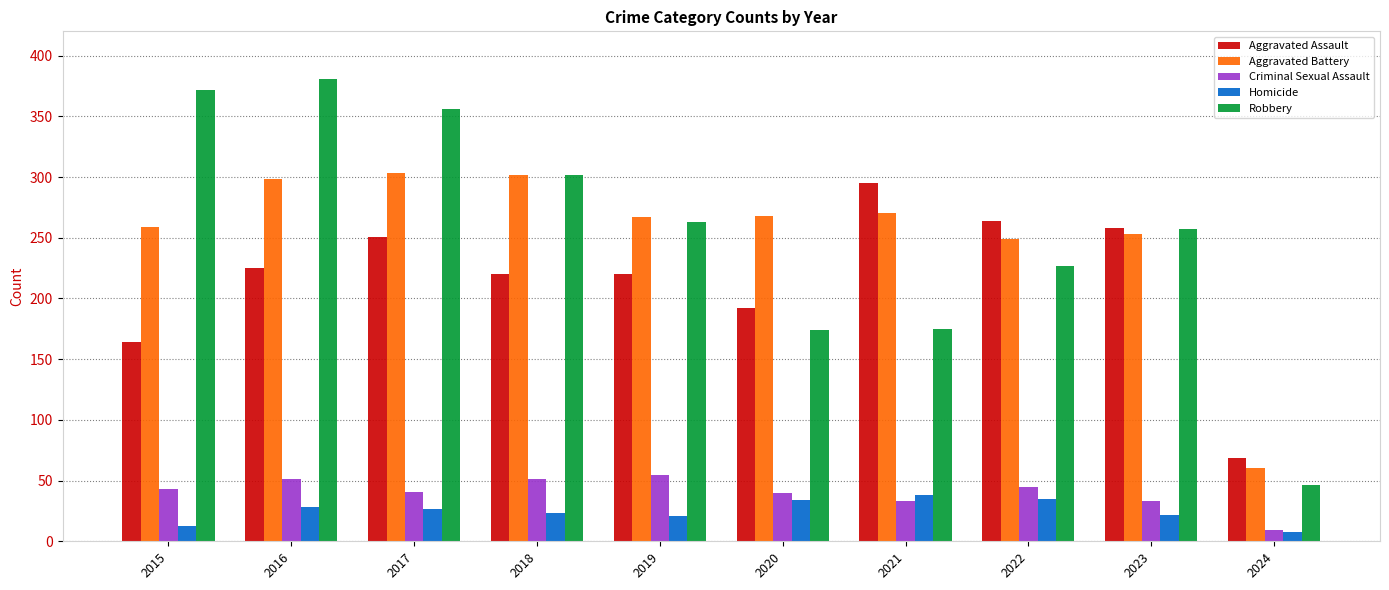

How many groups of bars are there?

10